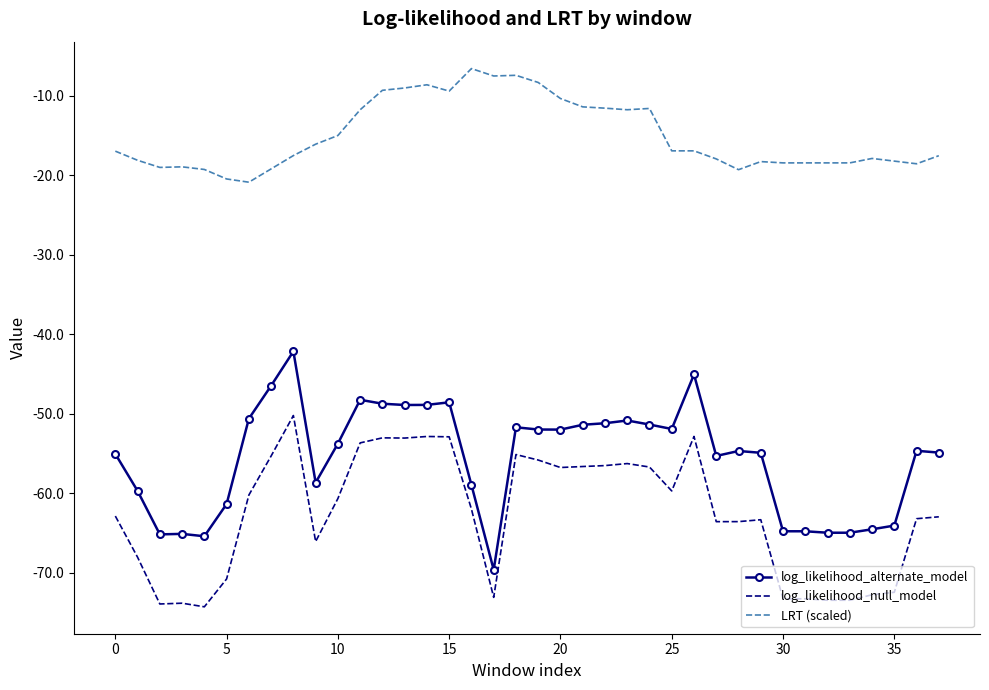

Which series has the largest range (max minus min)?

log_likelihood_alternate_model